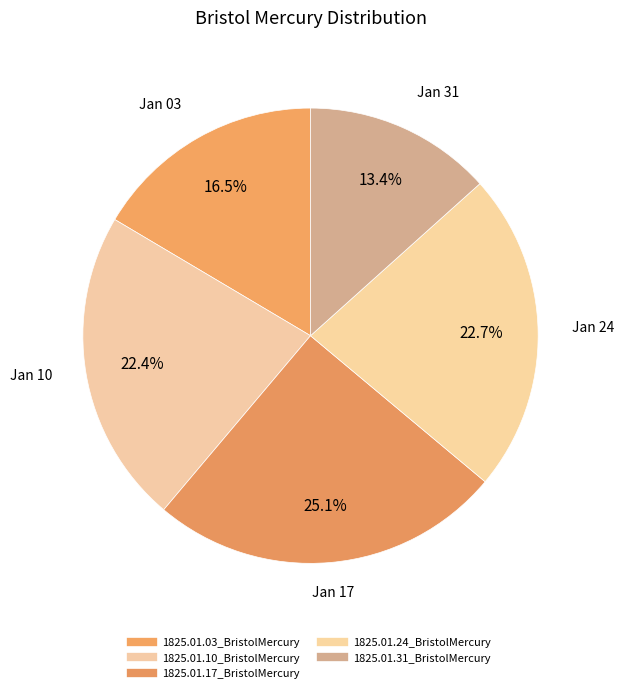

How many segments does this pie chart have?

5